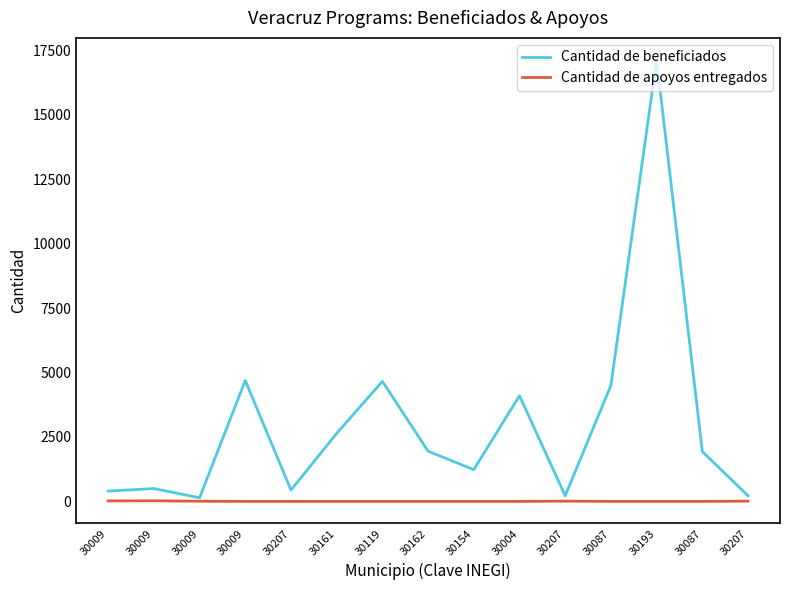

What are all the series names shown in the legend?

Cantidad de beneficiados, Cantidad de apoyos entregados